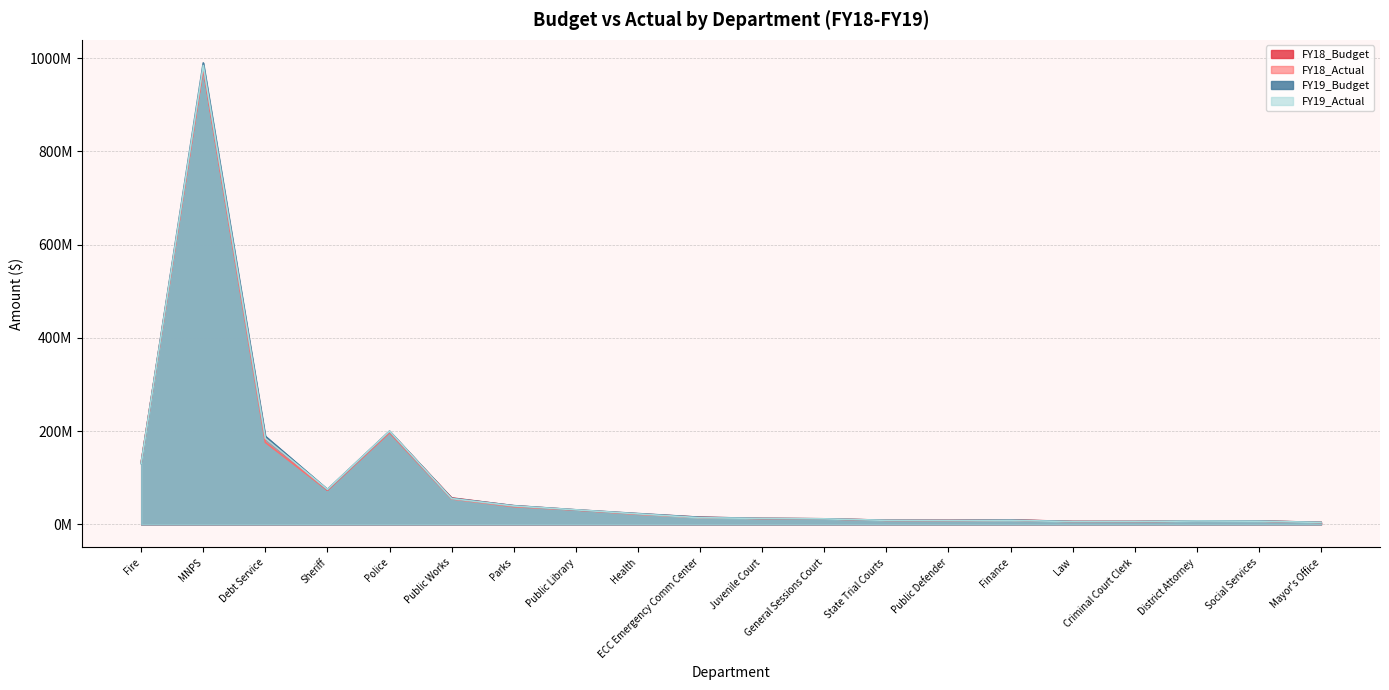

In FY19_Budget, how many points are lower than both neighbors (excluding endpoints)?

3